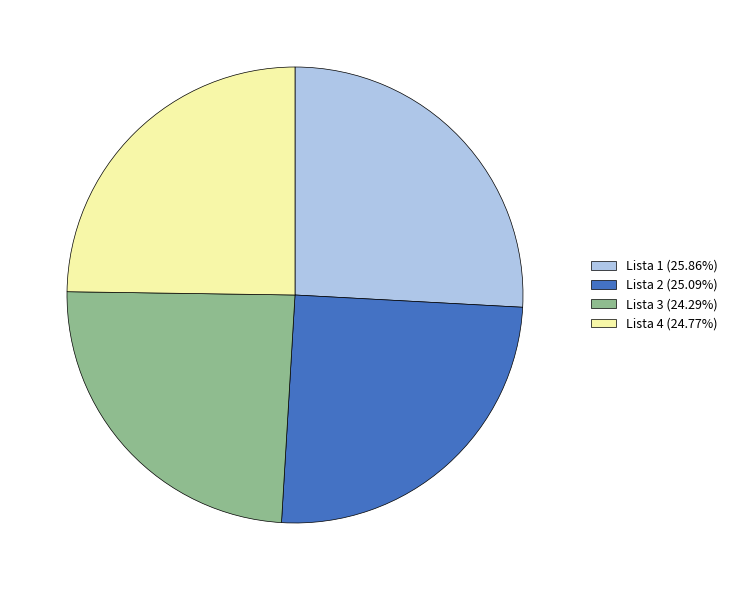

Does Lista 1 (25.86%) account for over 50% of the chart?

No